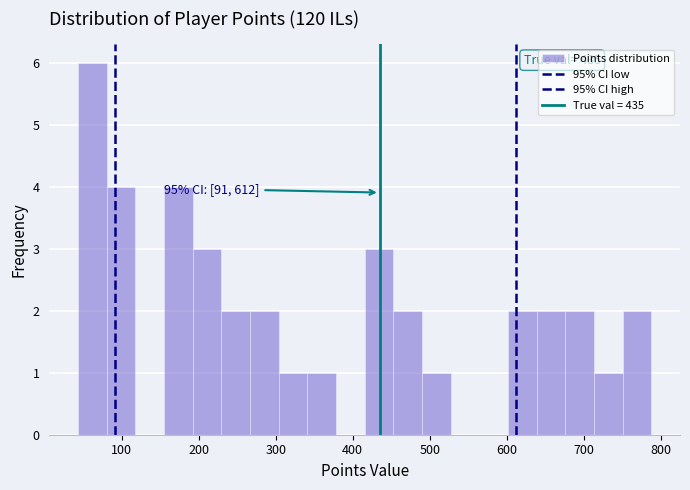

Around what value on the x-axis is the tallest bar? Give the approximate position of its centre, as read against the axis.

60